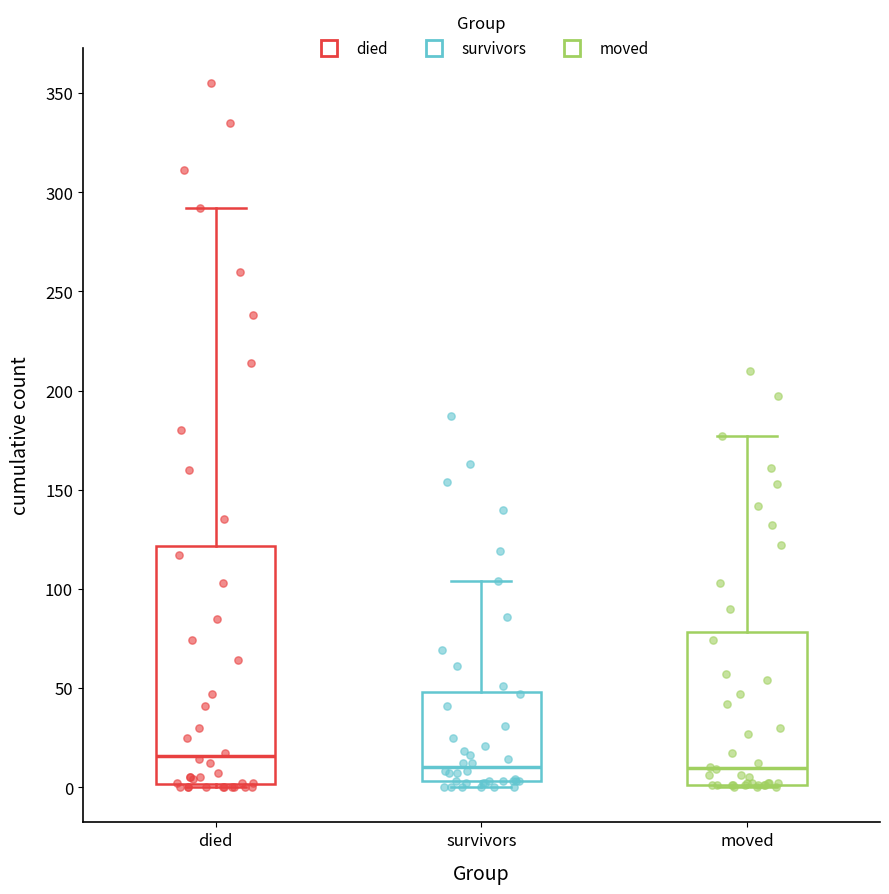

Comparing the boxes themselves (not the whiskers), which one is the tallest?

died